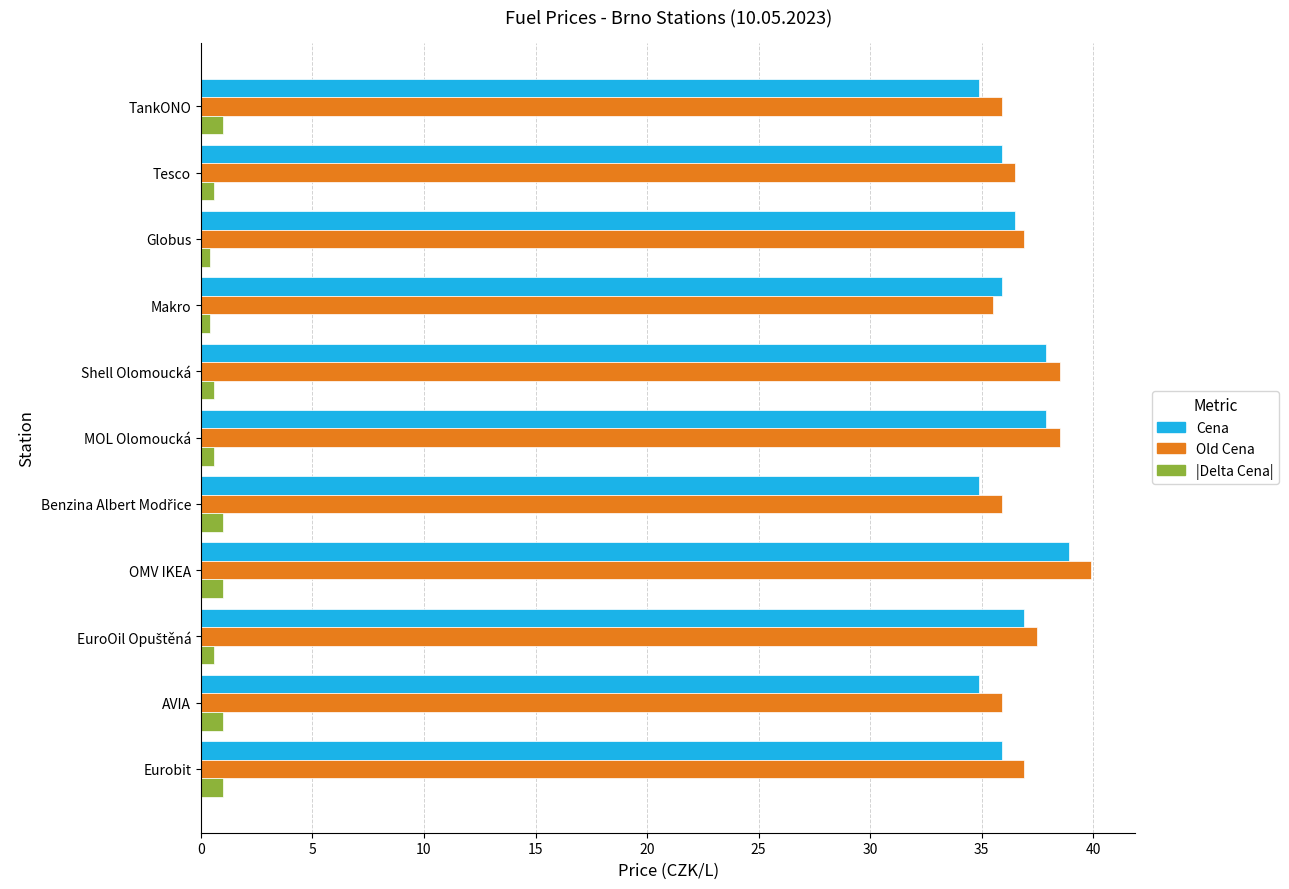

Is it true that Old Cena equals 35.5 at Makro?

True